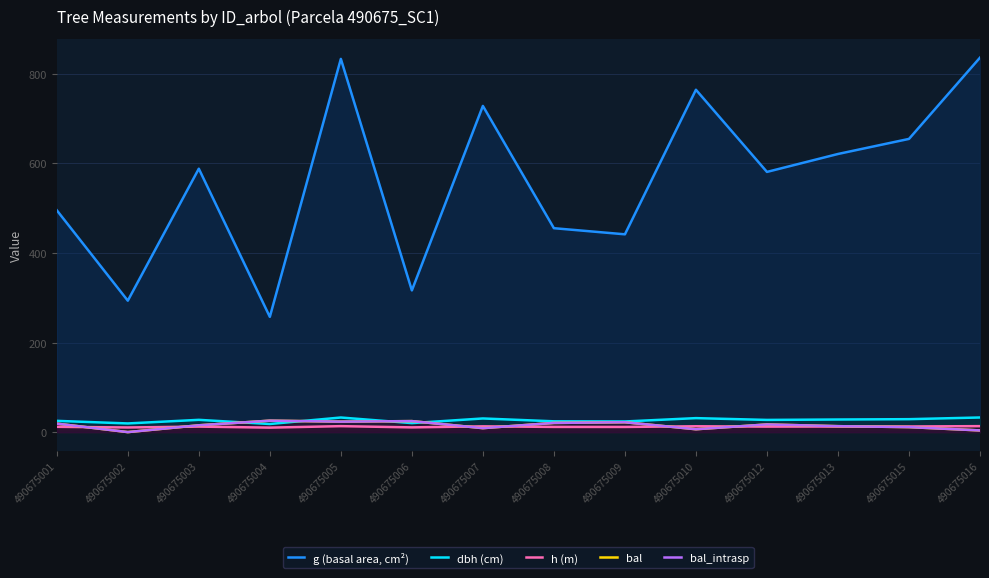

The value of h (m) at 490675007 is 12.9. True or false?

True